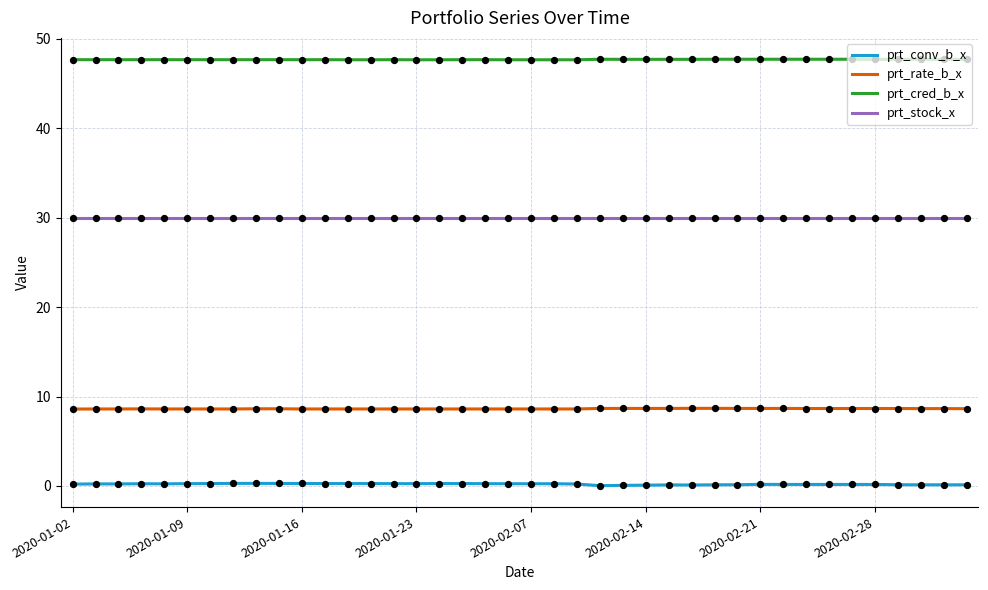

At how many categories does at least one series exceed 41?

40